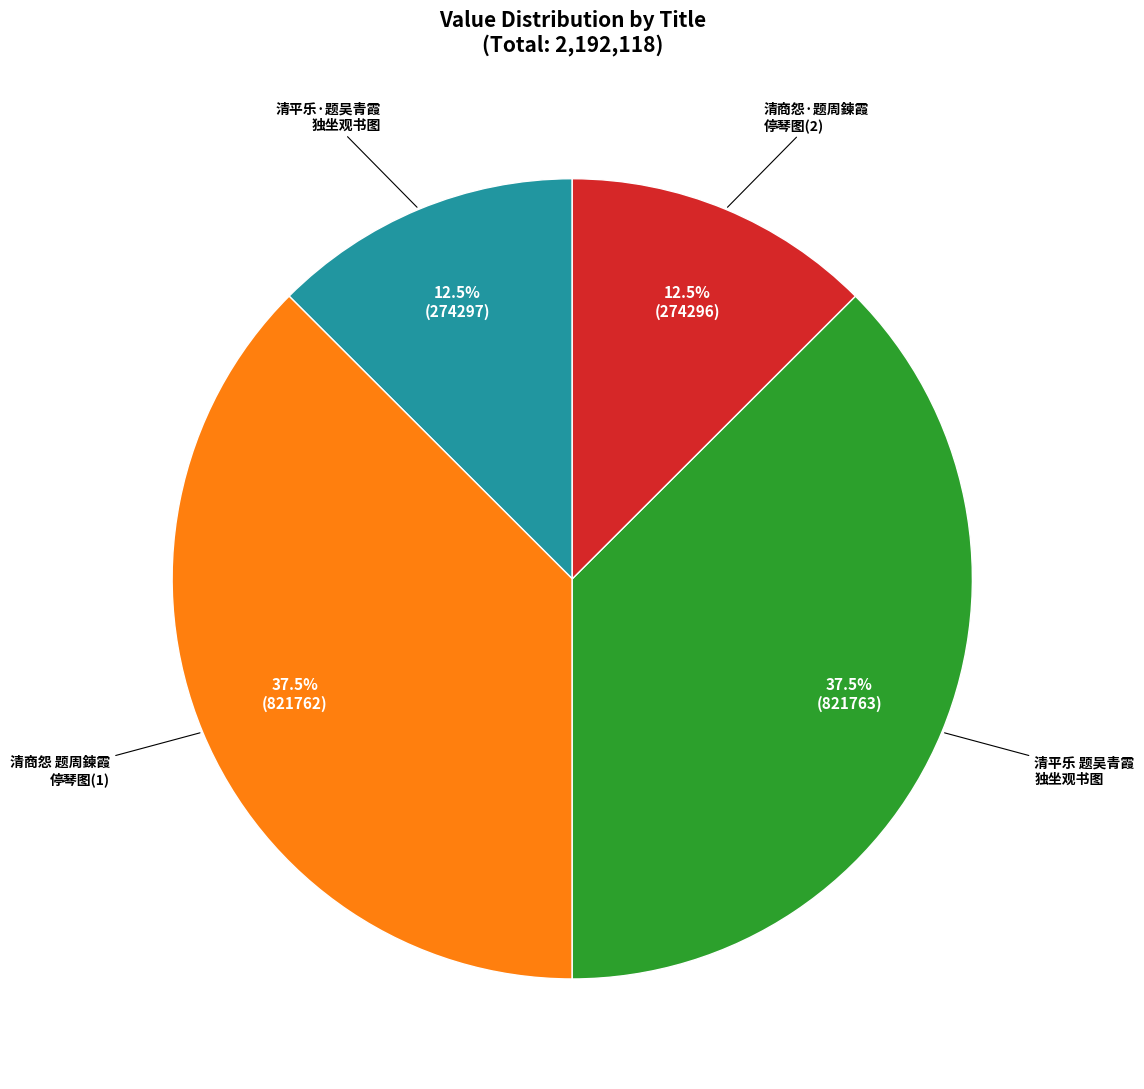

Does any single category account for the majority?

No